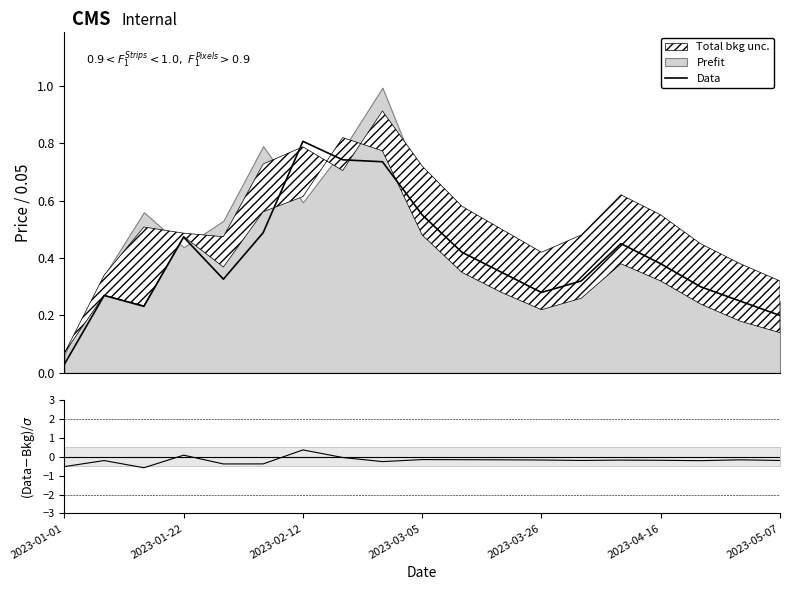

What is the difference between the maximum and minimum values in the Data series?

0.8